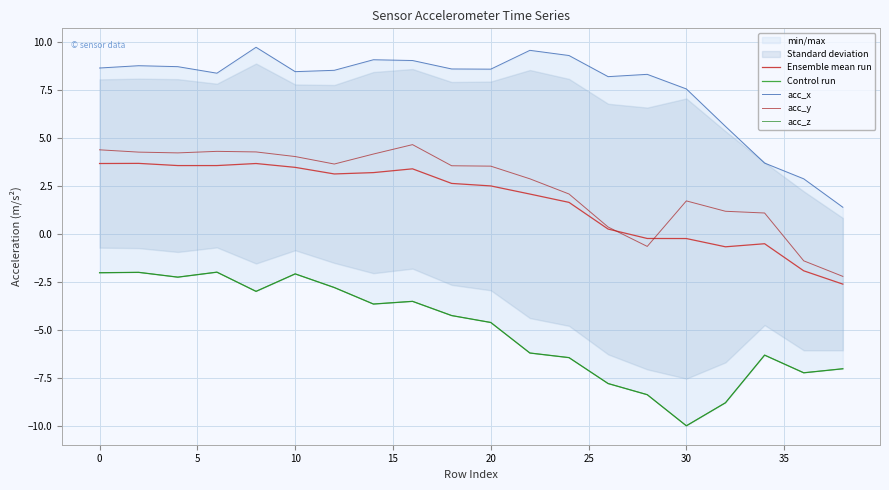

Is it true that Ensemble mean run equals -0.2 at 30?

True